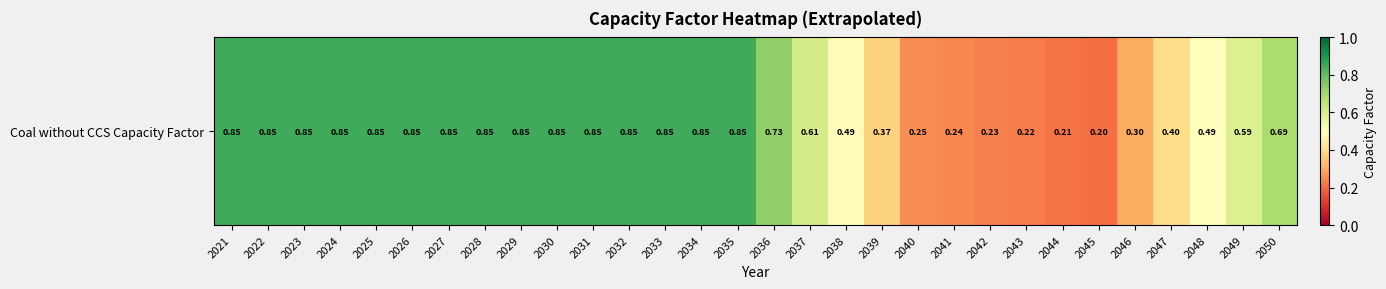

Is it true that the value at 2047 is 0.4?

True